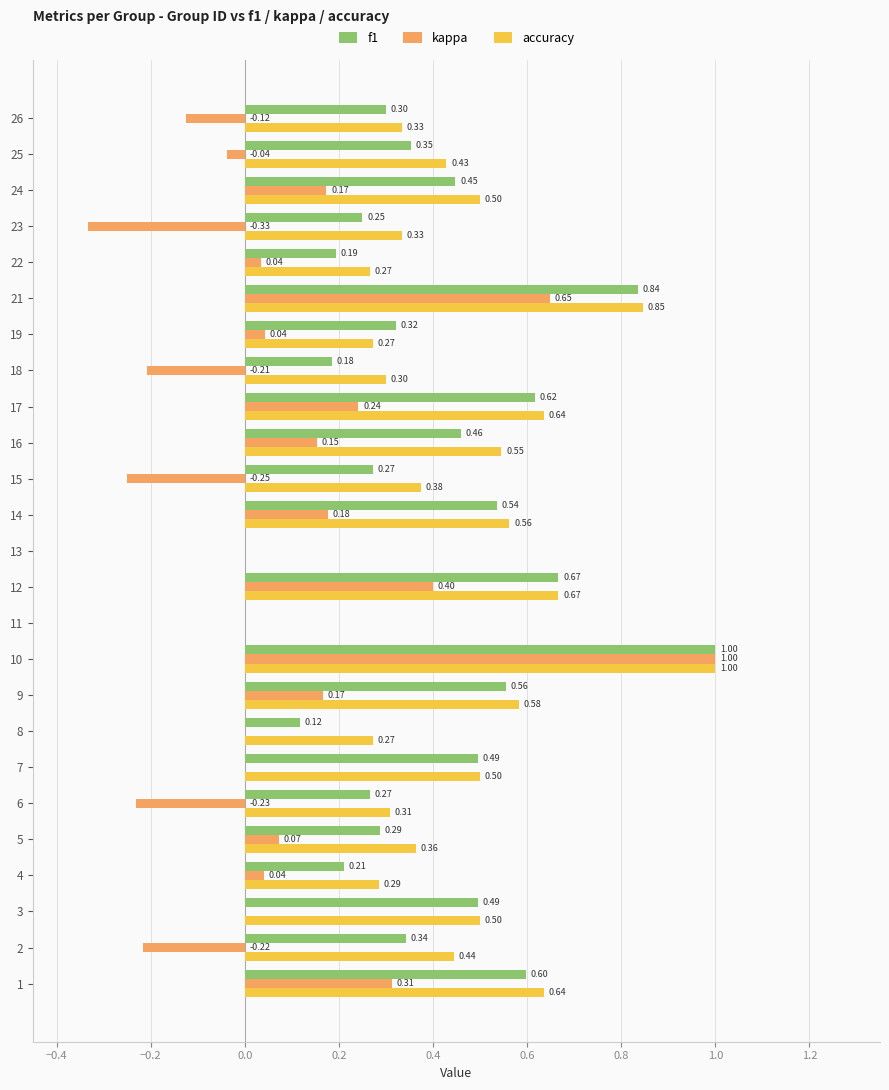

What is the sum of all f1 values?

9.8